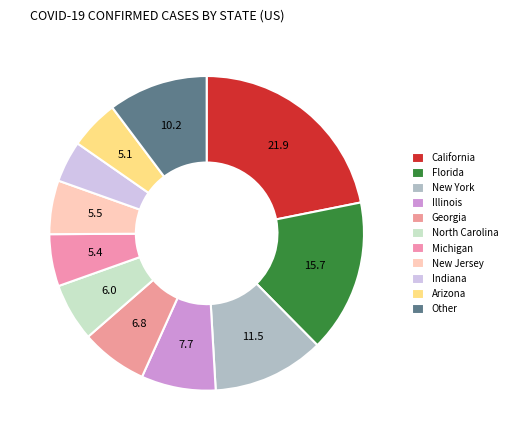

How many slices are in this pie chart?

11